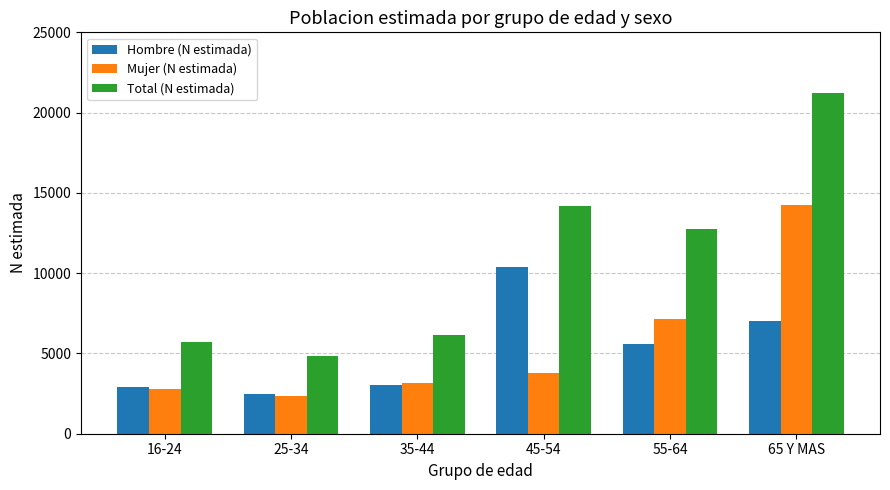

What is the sum of the Hombre (N estimada) values at 35-44 and 45-54?

13424